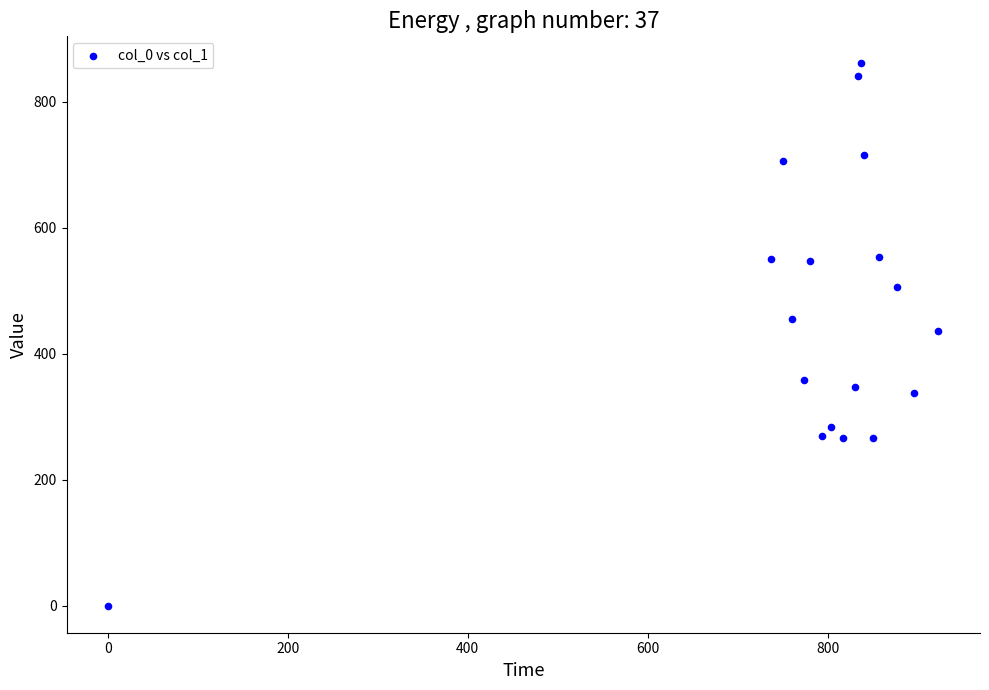

What is the range of Y values (max minus min)?

860.6